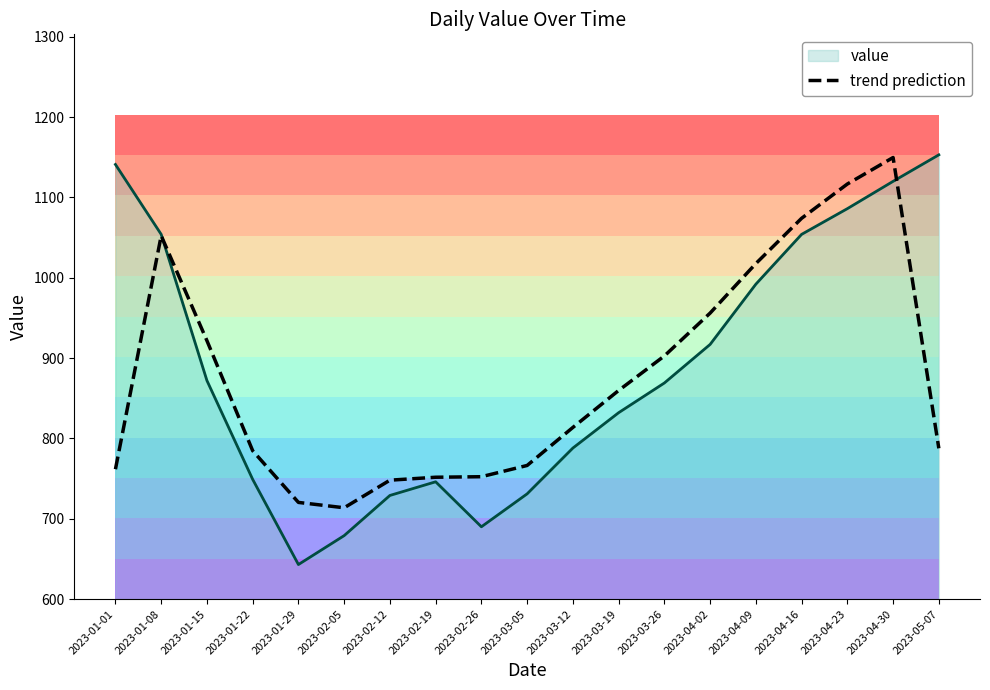

What is the difference between the second highest and minimum values?

403.0